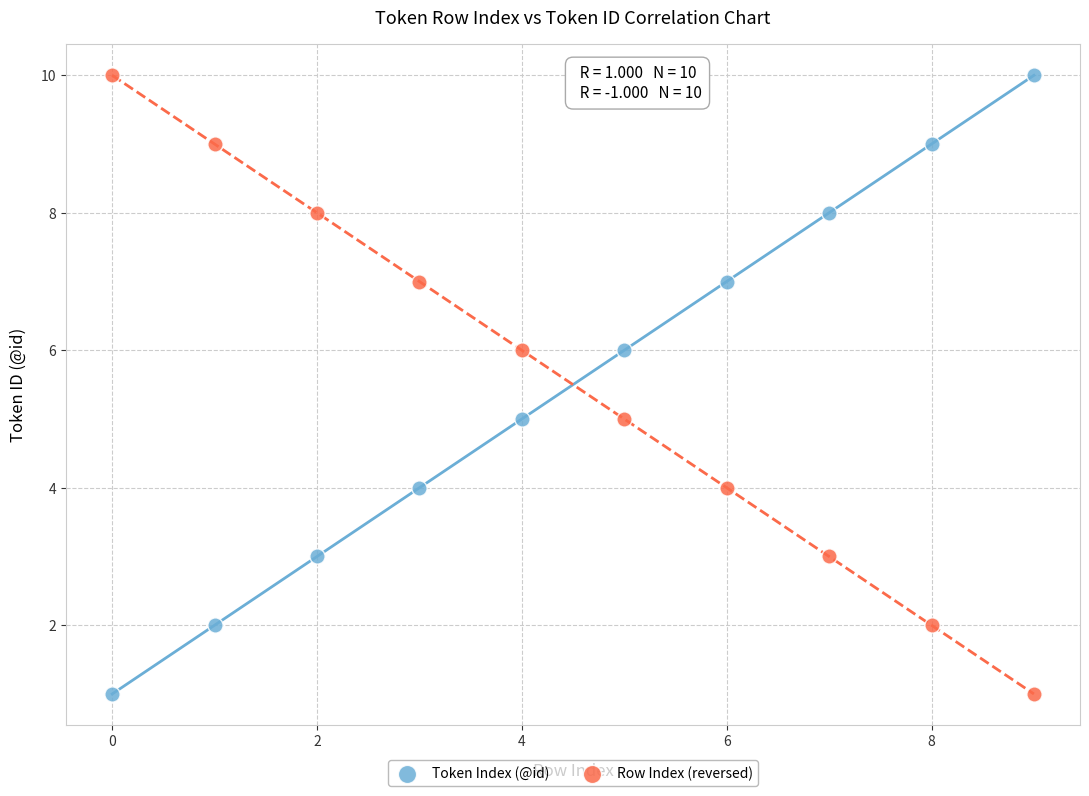

Across all data points, what is the range of Y values (max minus min)?

9